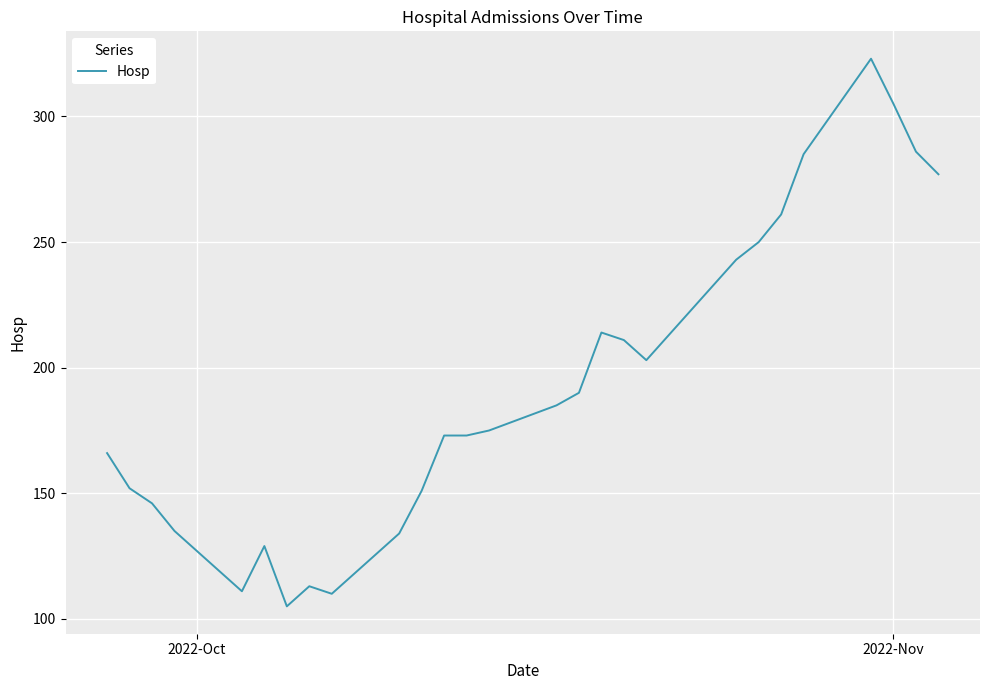

What is the smallest value displayed?

105